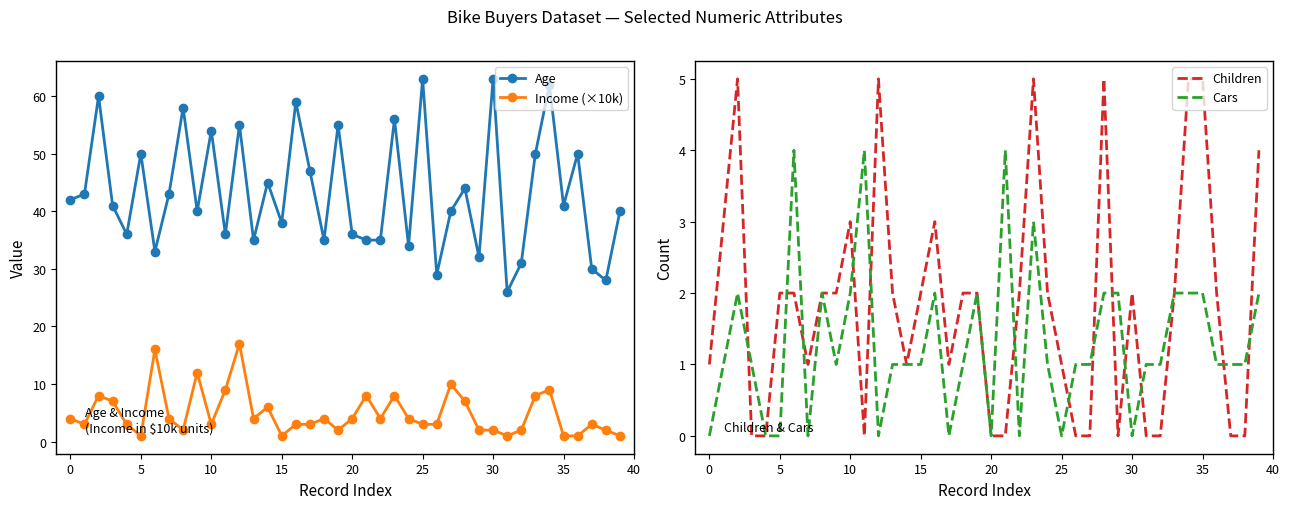

Count the Cars values in the range 1 to 2.

26